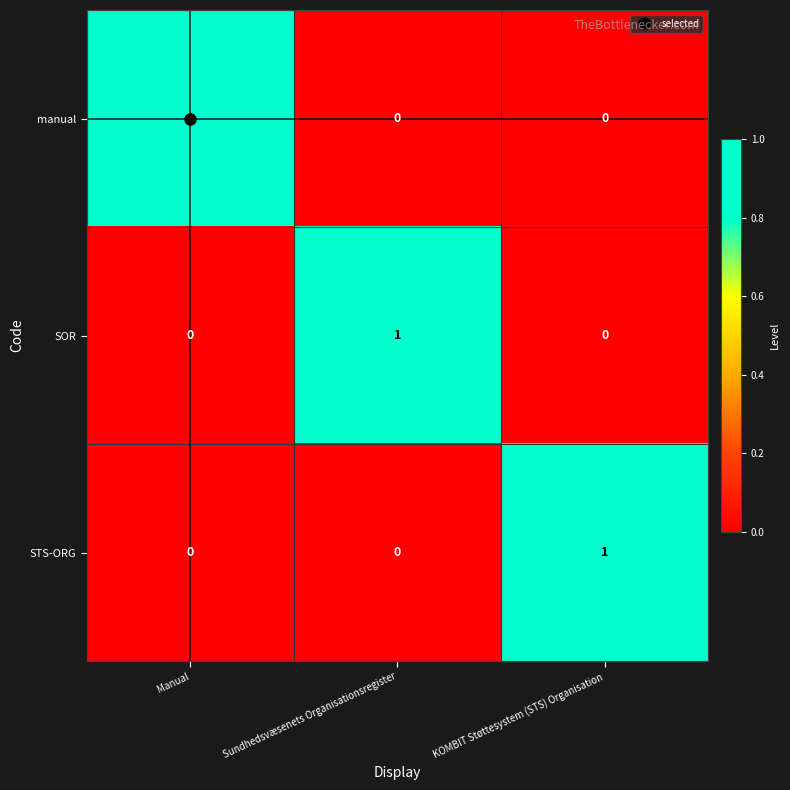

The manual series shows 0 at Sundhedsvæsenets Organisationsregister. True or false?

True